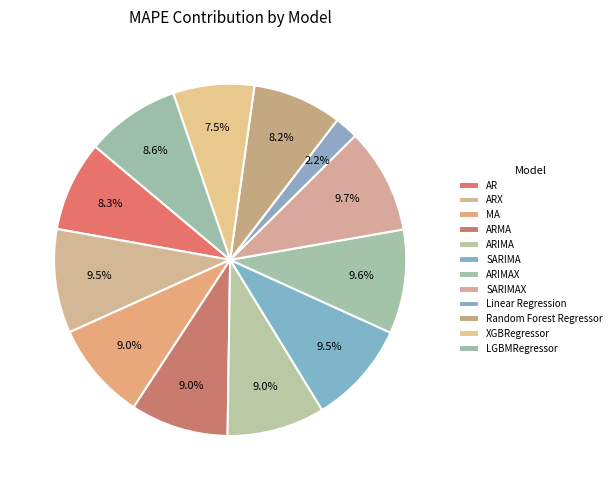

What percentage is the AR slice, to the nearest percent?

8%